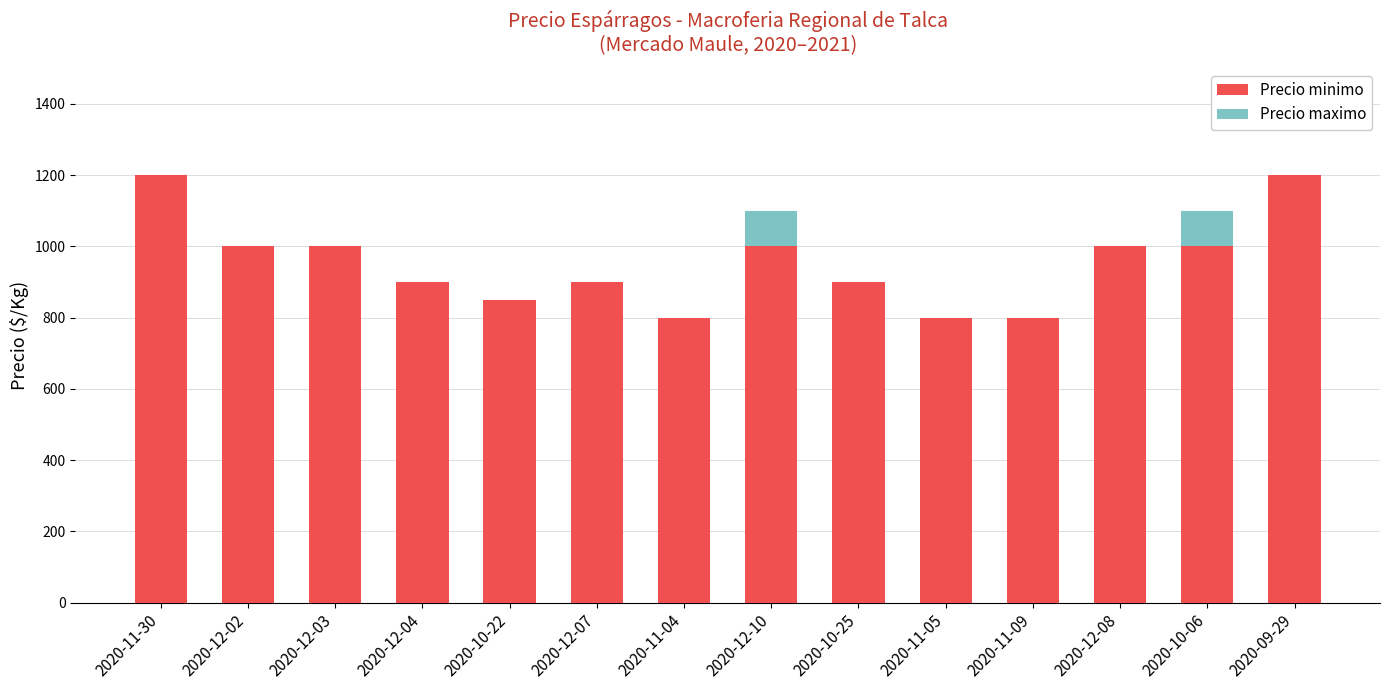

Reading left to right, what are the values for Precio minimo?

2020-11-30=1200	2020-12-02=1000	2020-12-03=1000	2020-12-04=900	2020-10-22=850	2020-12-07=900	2020-11-04=800	2020-12-10=1000	2020-10-25=900	2020-11-05=800	2020-11-09=800	2020-12-08=1000	2020-10-06=1000	2020-09-29=1200